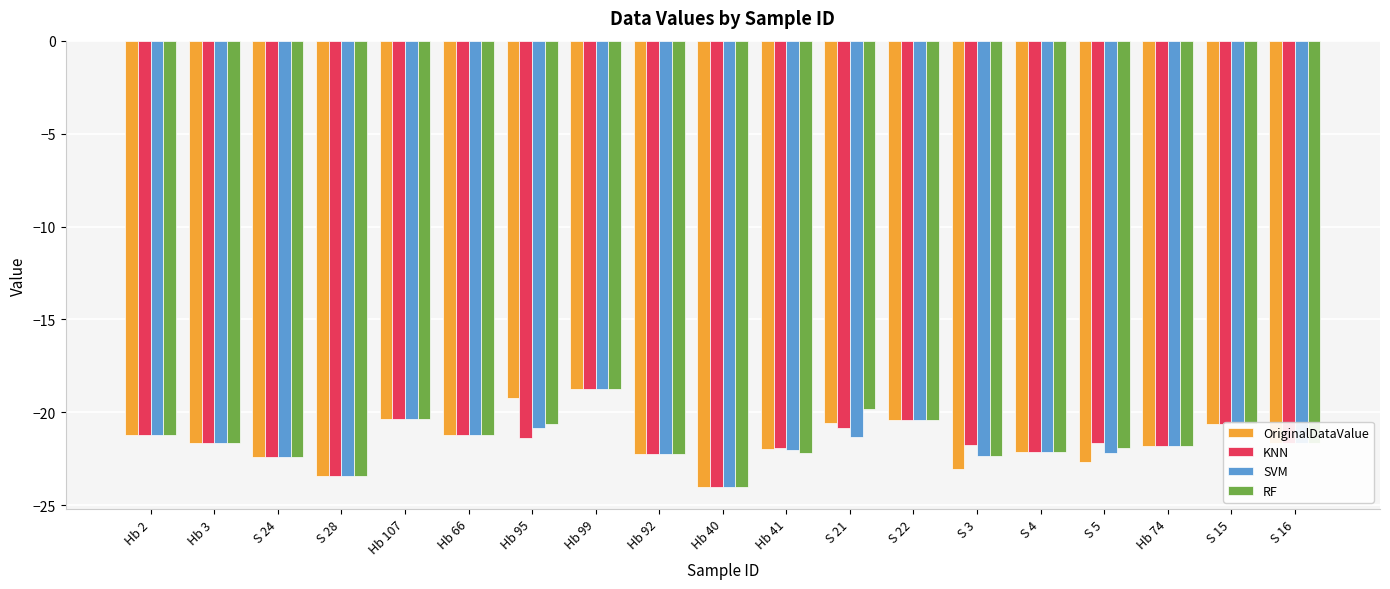

What is the total value across all series at S 28?

-93.6